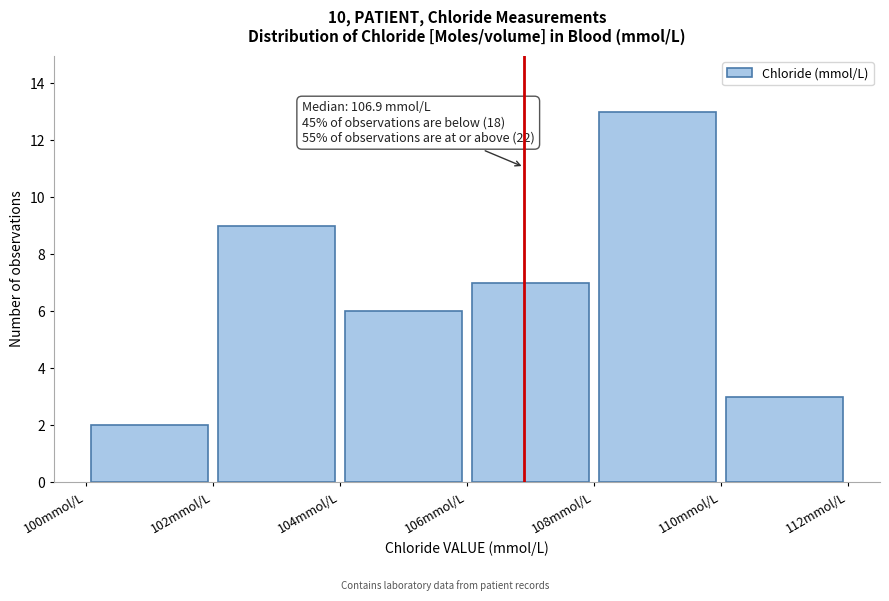

Over which range of the x-axis is the bar tallest?

108 to 110